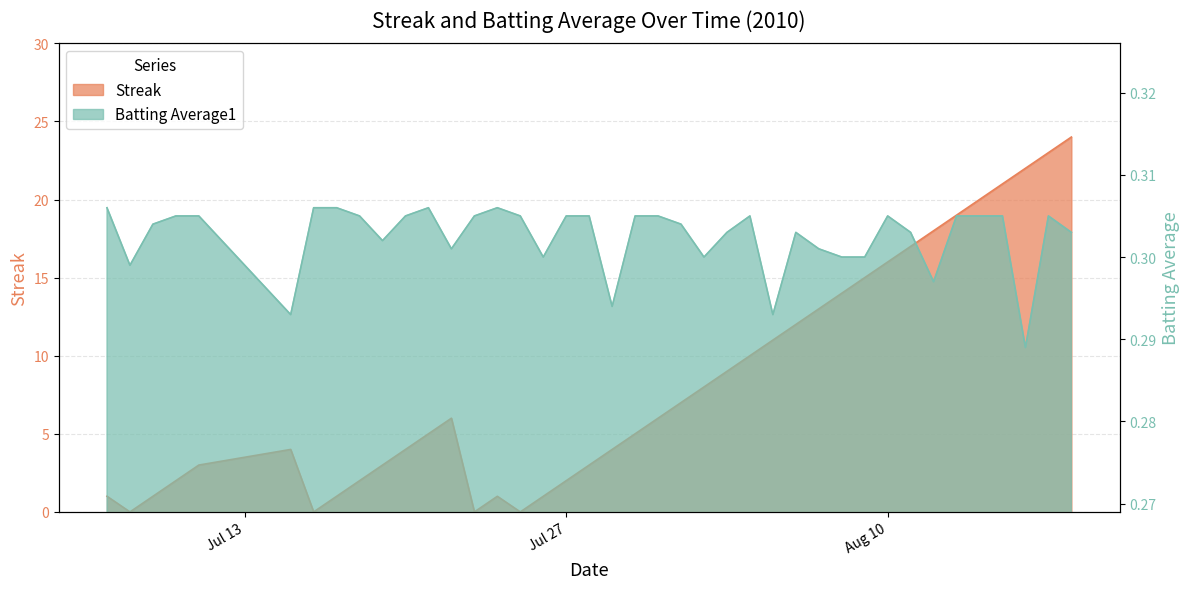

Where is the first local minimum for Batting Average1?

2010-07-08